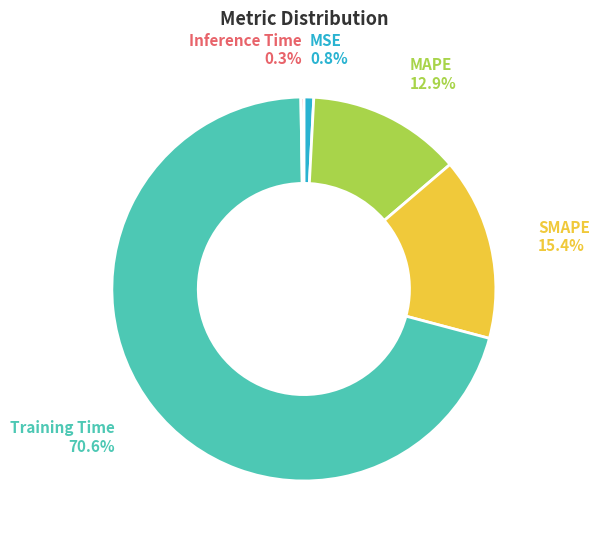

What percentage is NOT represented by MAPE?

87.1%